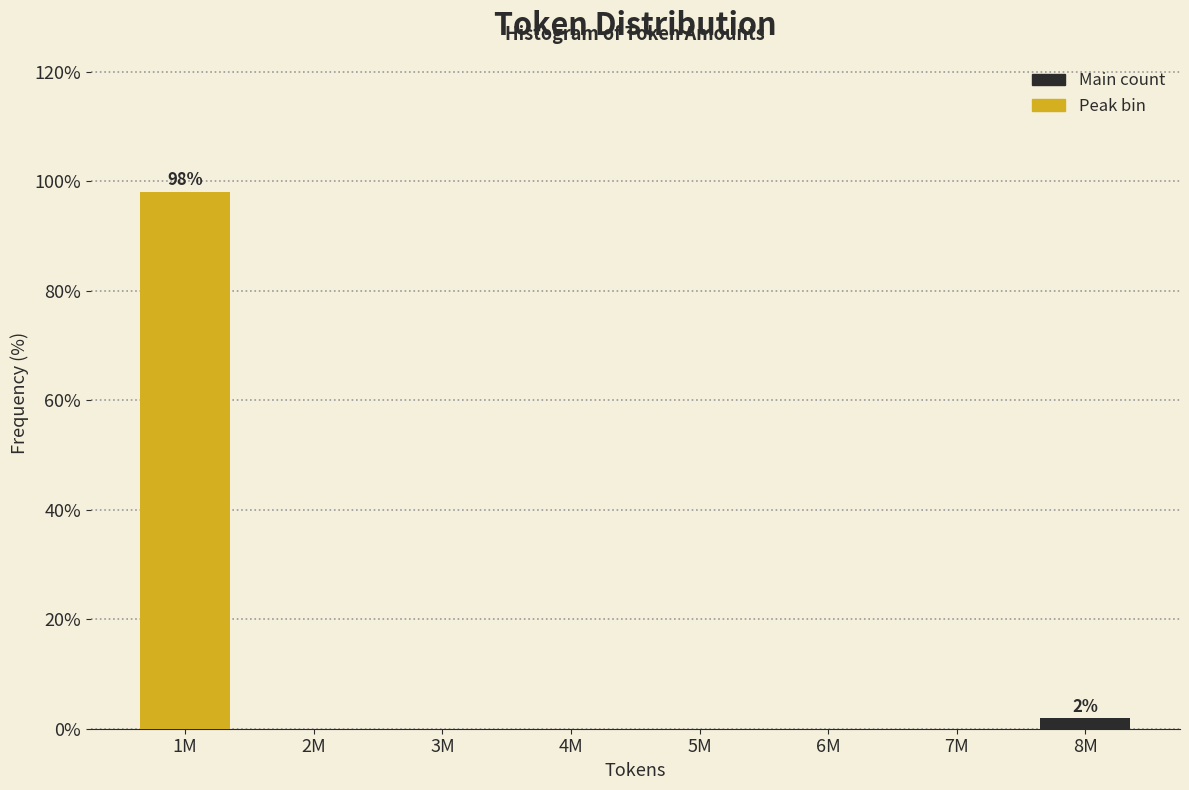

Reading right to left, list all the values displayed in this chart.

8M=1.9	7M=0.0	6M=0.0	5M=0.0	4M=0.0	3M=0.0	2M=0.0	1M=98.1